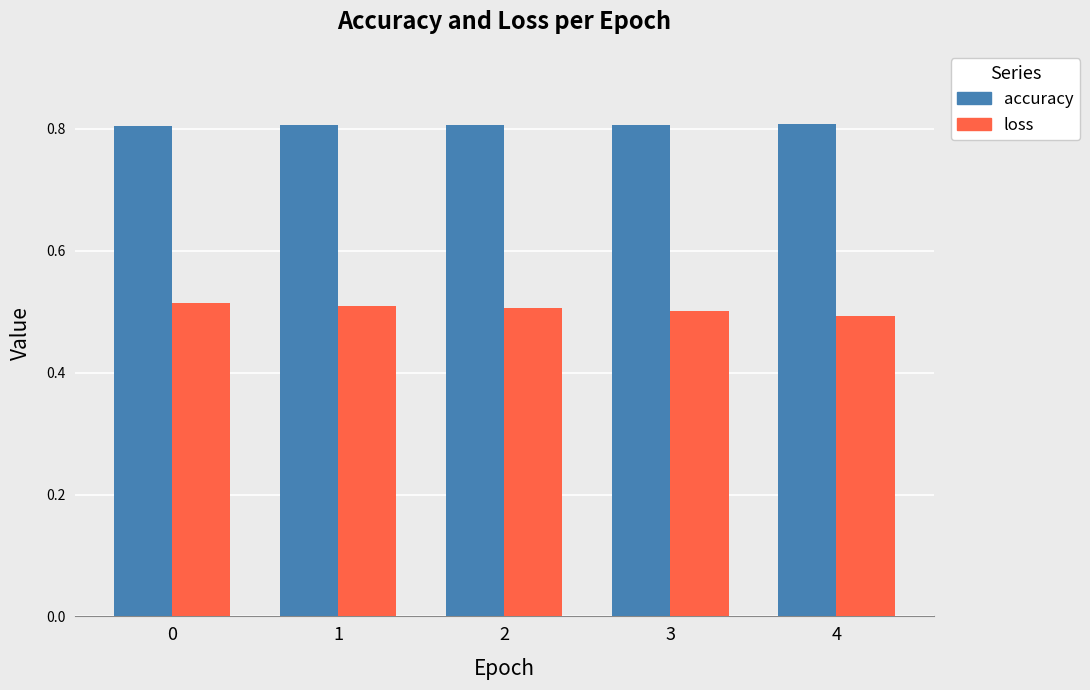

At which label does loss reach its minimum?

4